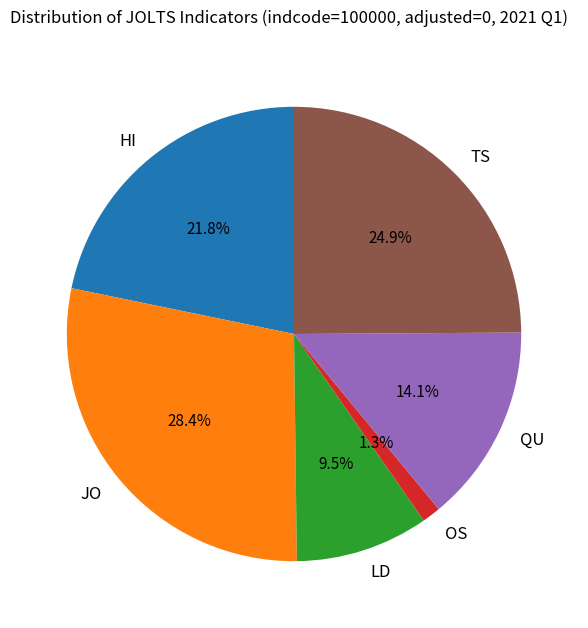

Count the number of slices in the pie.

6